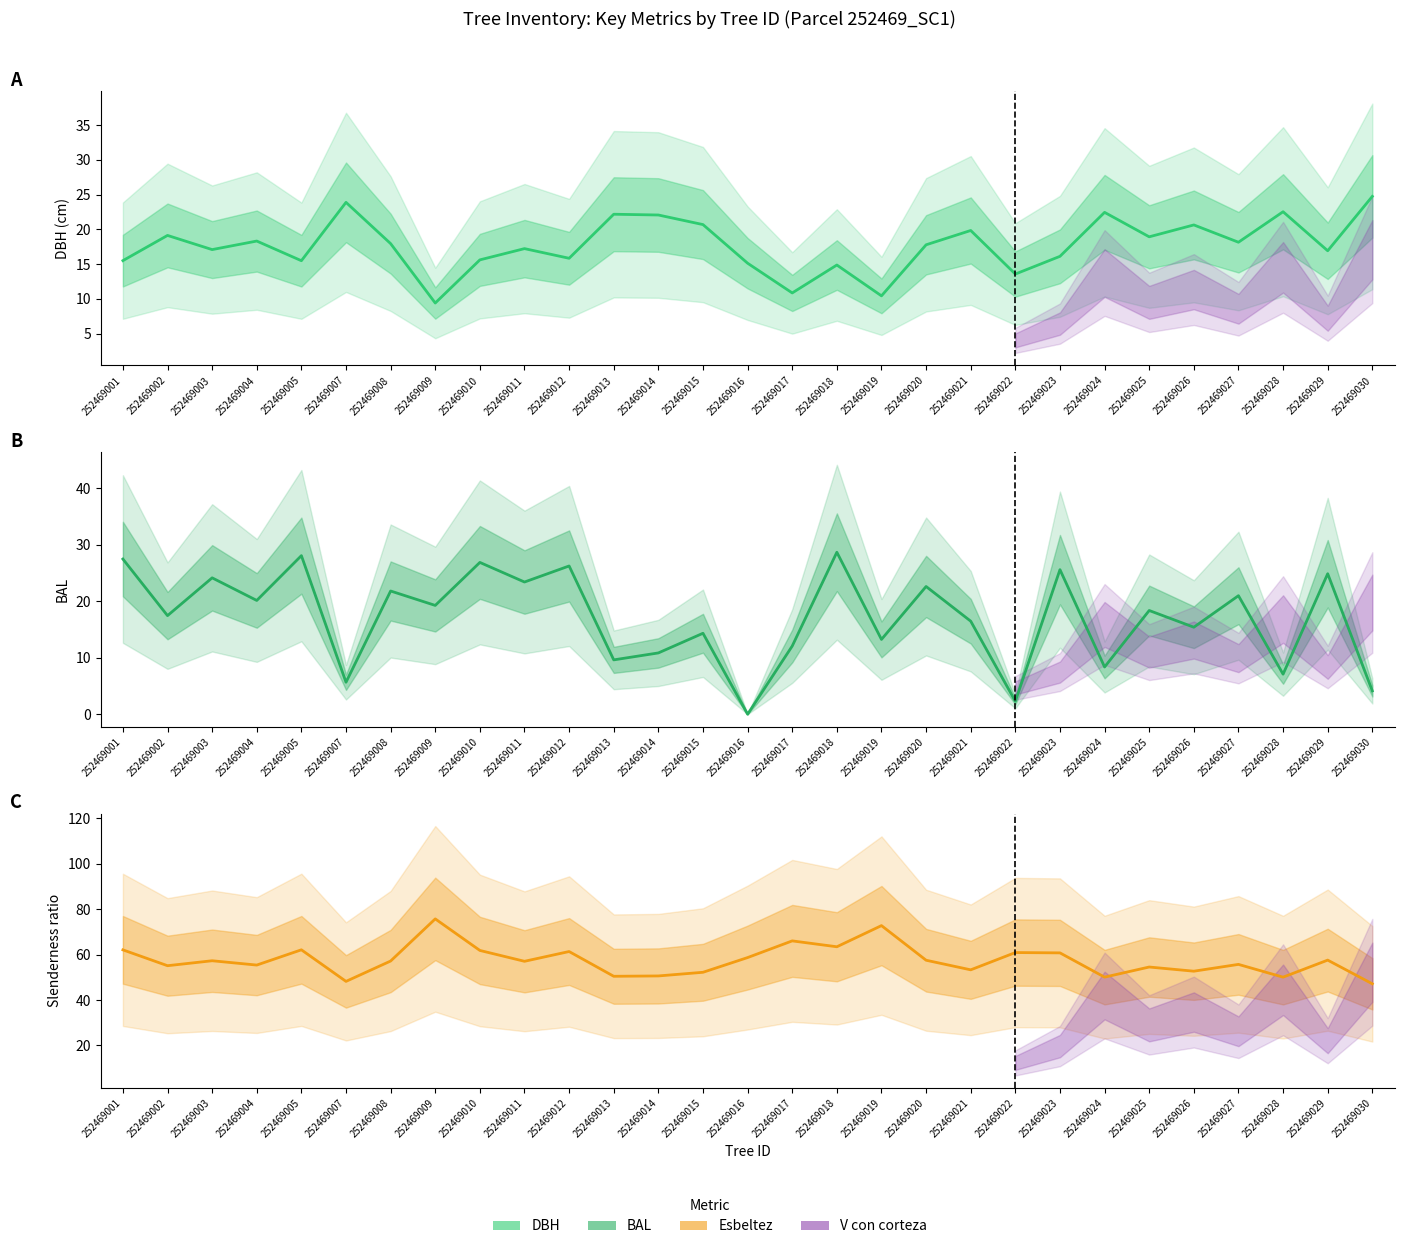

What is the total value across all series at 252469013?

82.2